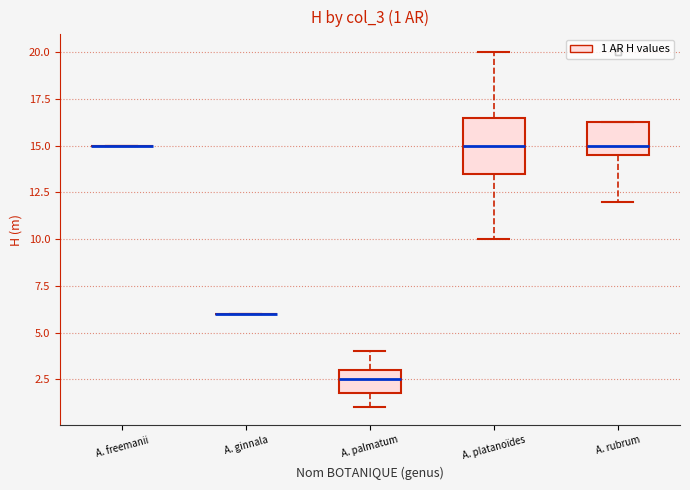

Comparing the boxes themselves (not the whiskers), which one is the tallest?

A. platanoïdes